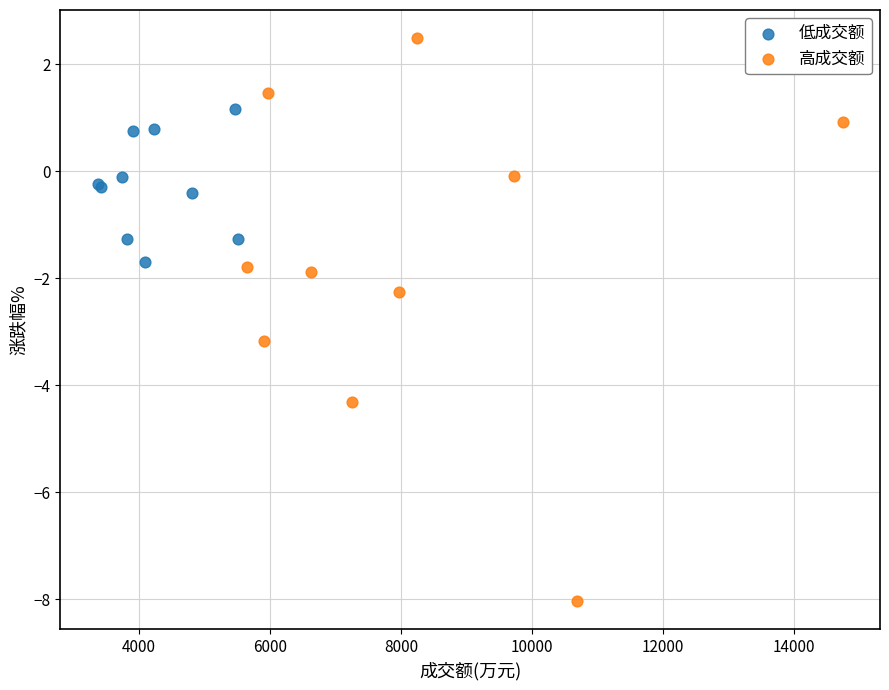

Which series has the widest spread of Y values?

高成交额